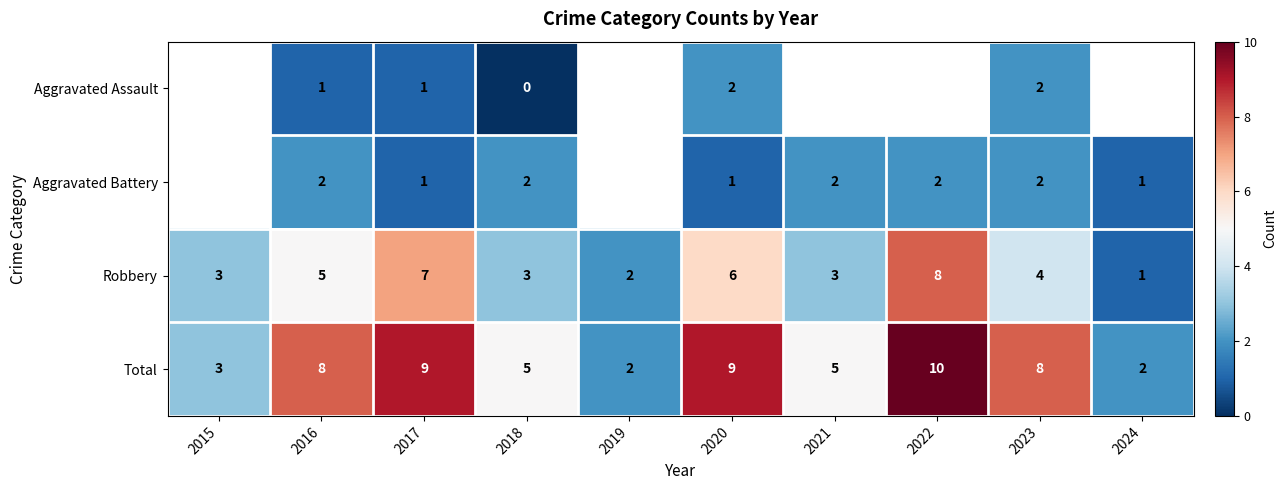

True or false: Aggravated Battery has a value of 2.9 at 2022.

False